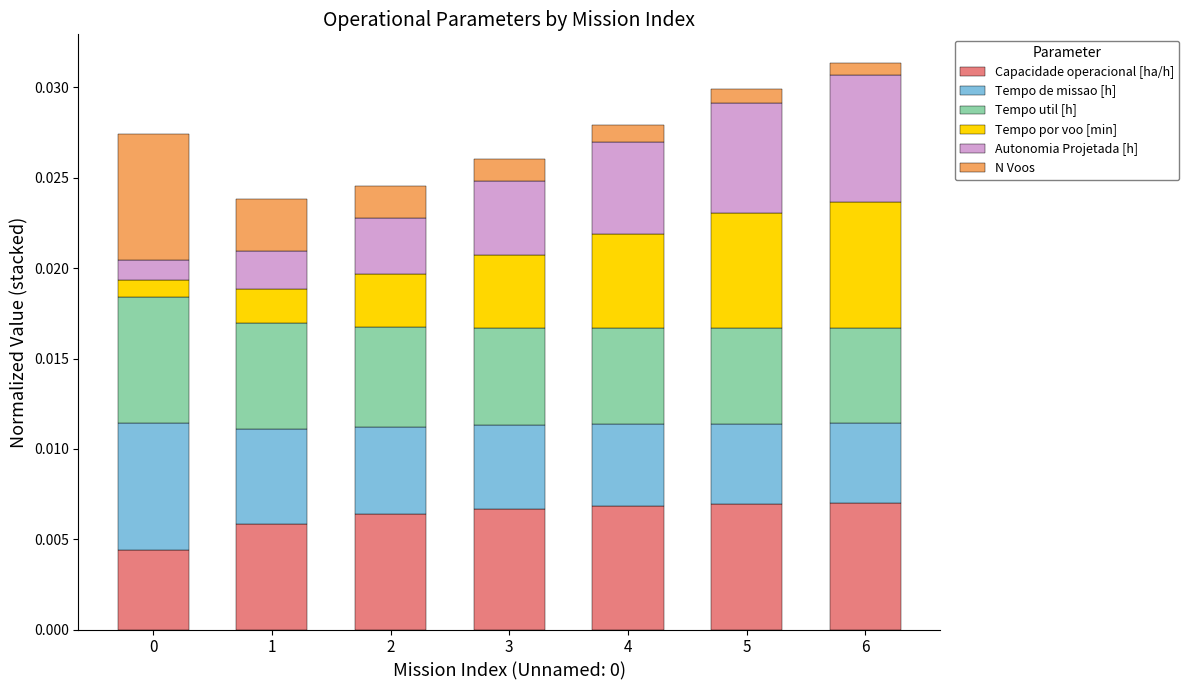

Is it true that Tempo por voo [min] equals 0.0 at 6?

False